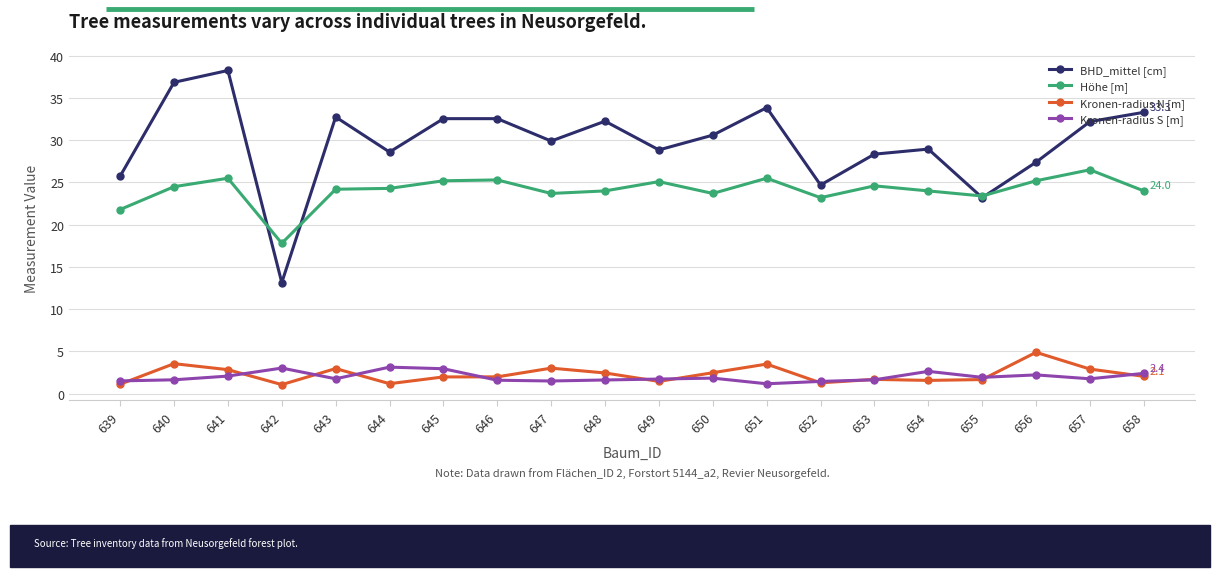

Where does the BHD_mittel [cm] series first go above 30?

640